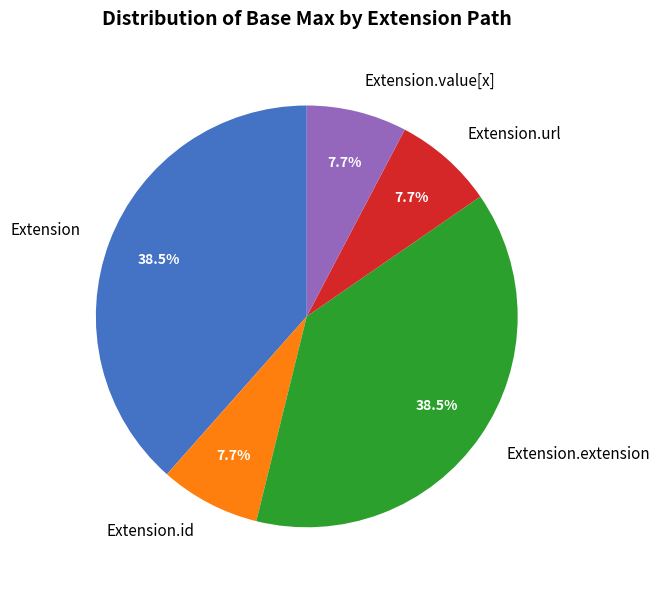

Does any single category account for the majority?

No